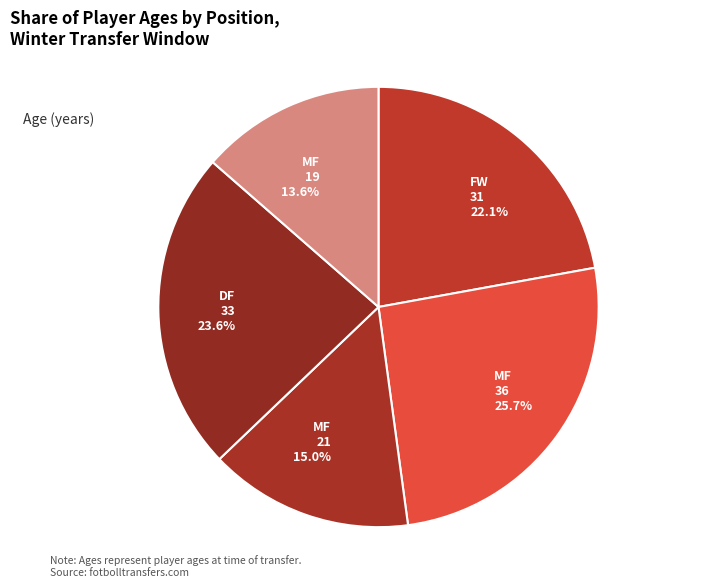

Which slice is the smallest?

MF 19 13.6%